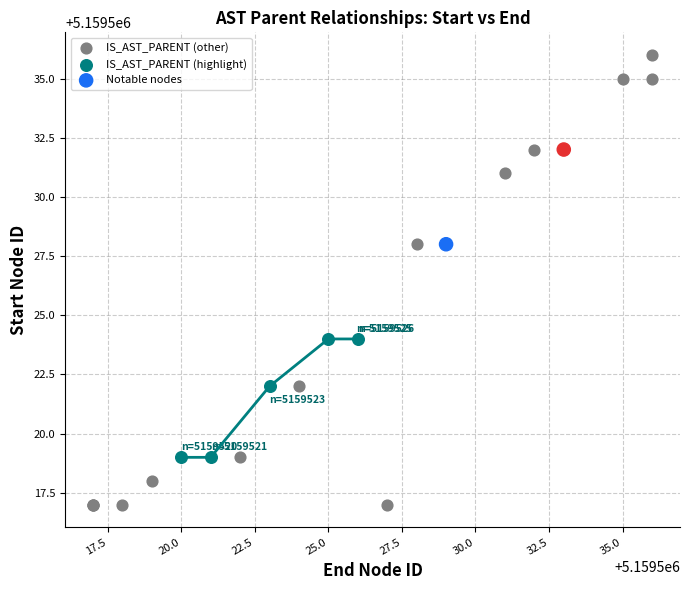

Which series reaches the maximum Y coordinate?

IS_AST_PARENT (other)